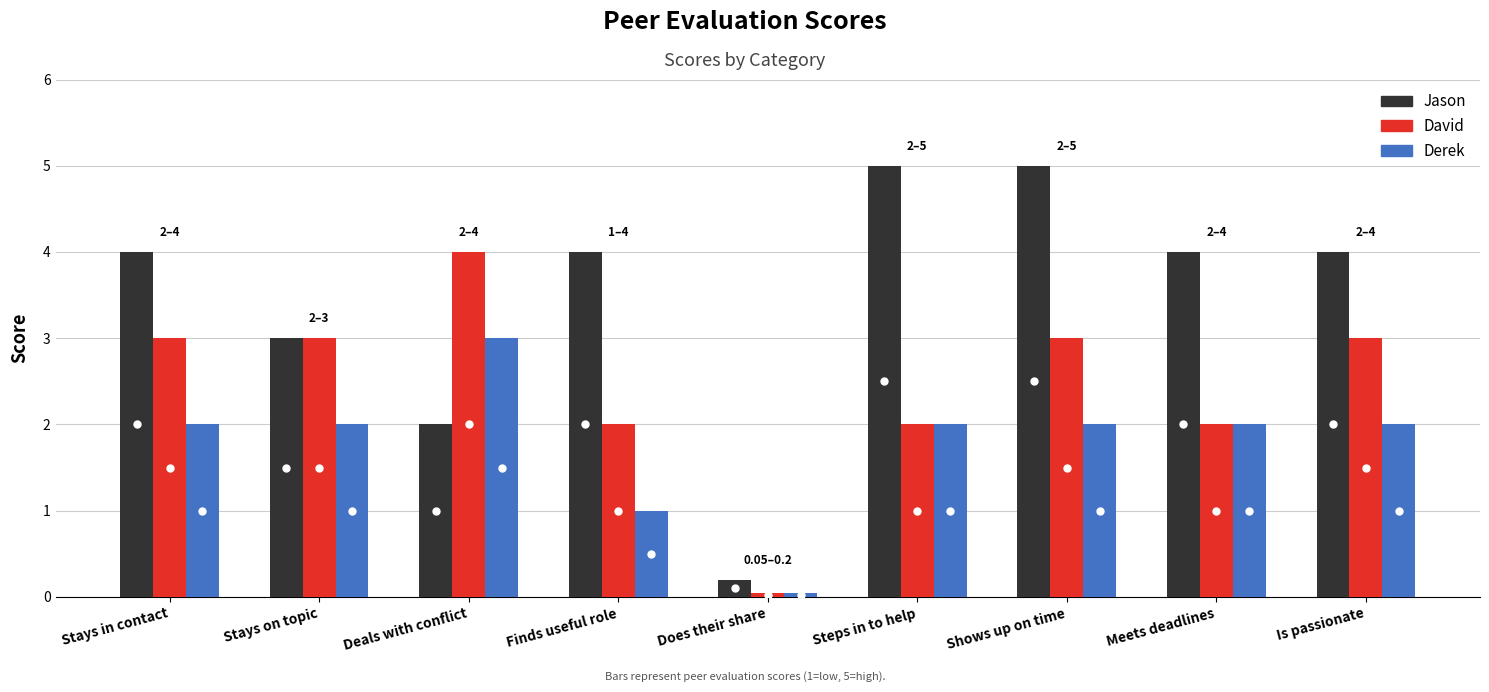

What is the difference between the second highest and minimum values in the Jason series?

4.8